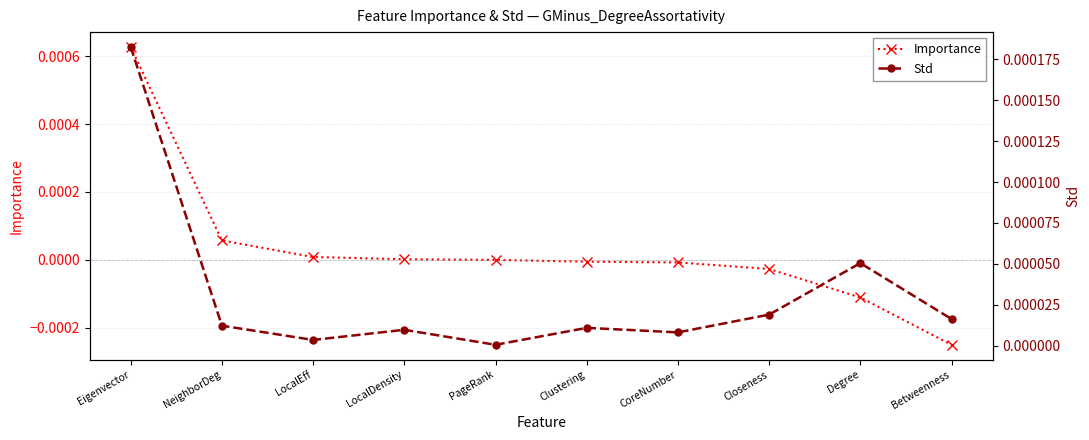

How many times do Importance and Std cross each other?

1